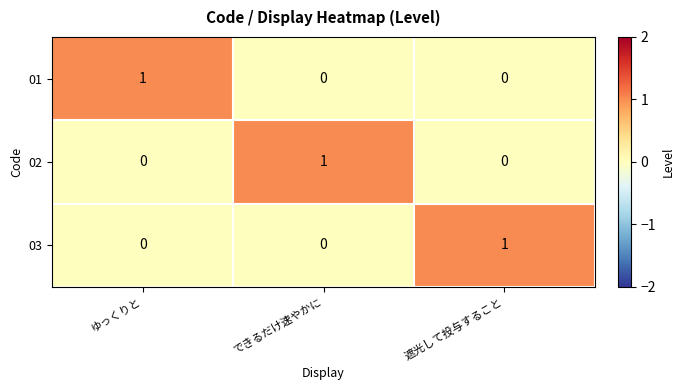

At how many categories does at least one series exceed 0?

3